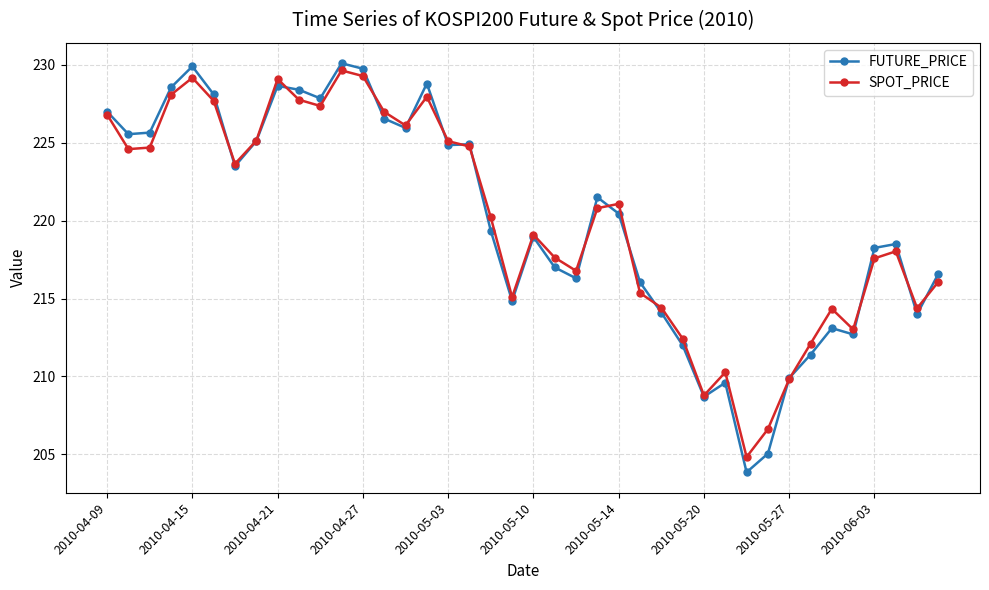

What is the maximum value shown in the chart?

230.1